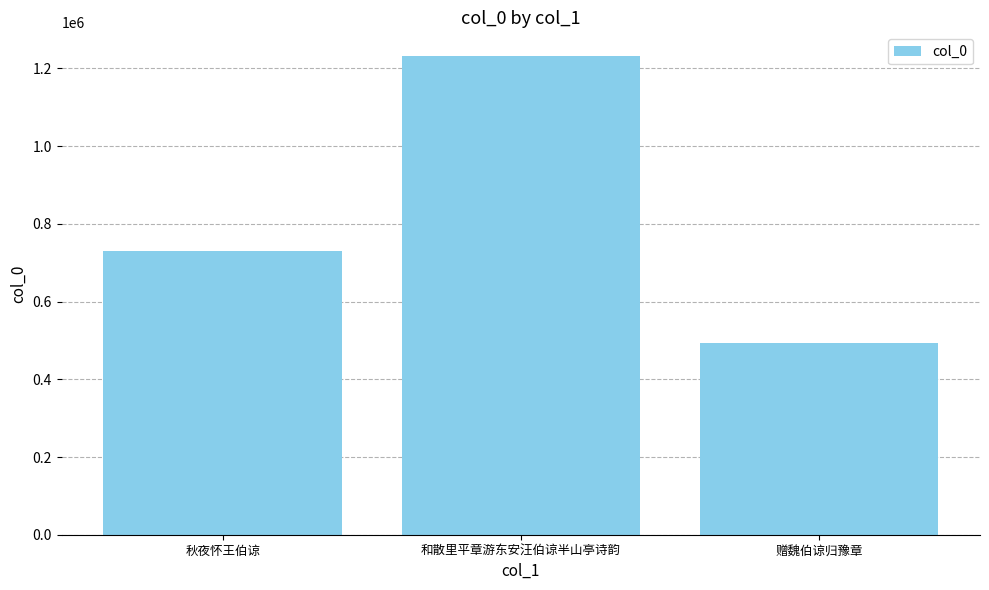

List the labels in order of value, smallest first.

赠魏伯谅归豫章, 秋夜怀王伯谅, 和散里平章游东安汪伯谅半山亭诗韵